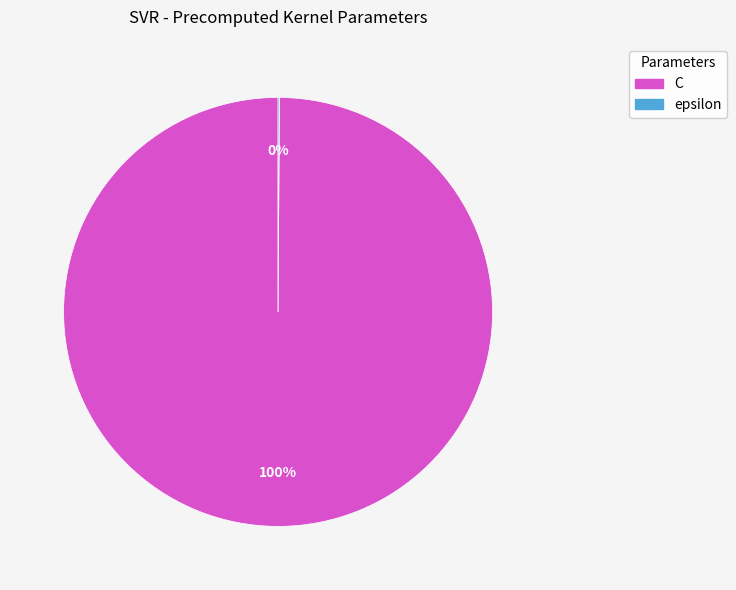

To the nearest percent, what is the difference between the largest and smallest slice percentages?

100%